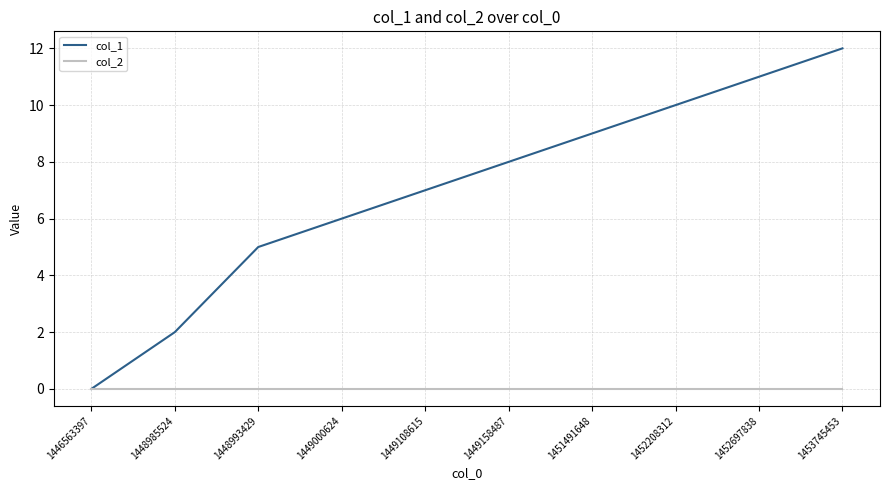

At which category is the sum across all series the highest?

1453745453